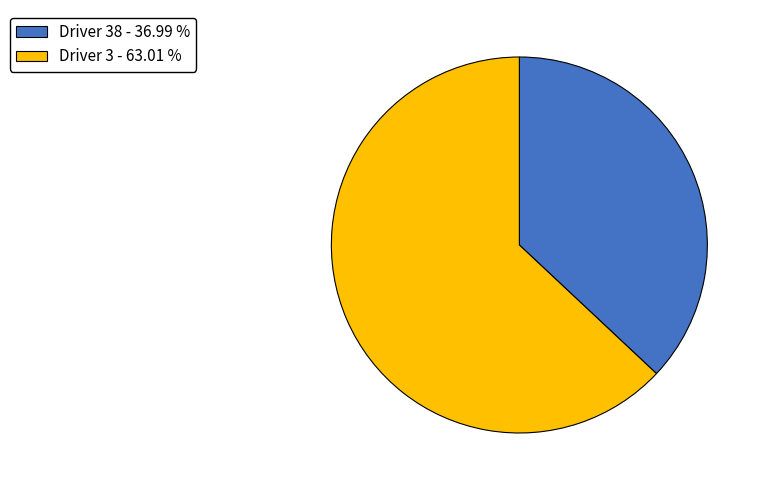

Which slice is the smallest?

Driver 38 - 36.99 %